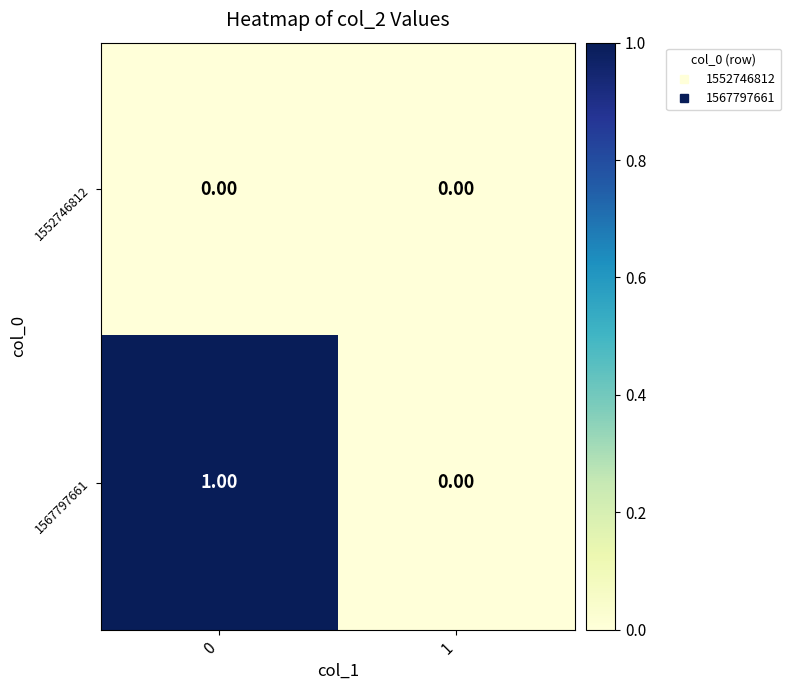

Which series has the widest spread of values?

1567797661